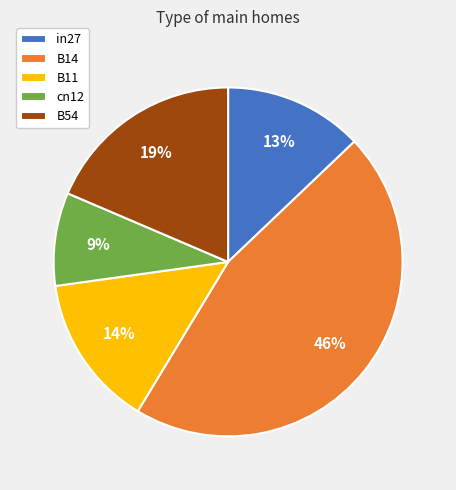

To the nearest percent, what percentage of the pie is B14?

46%